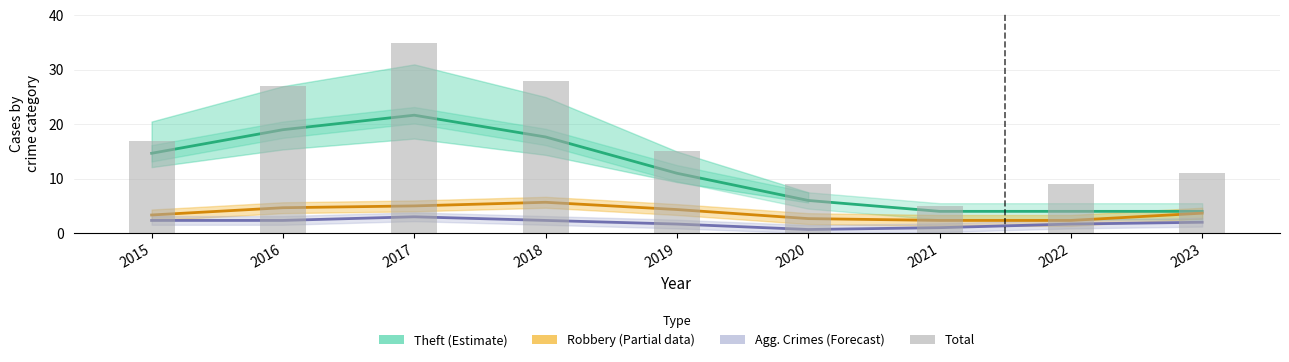

Where does the Theft (Estimate) series first go above 11?

2015